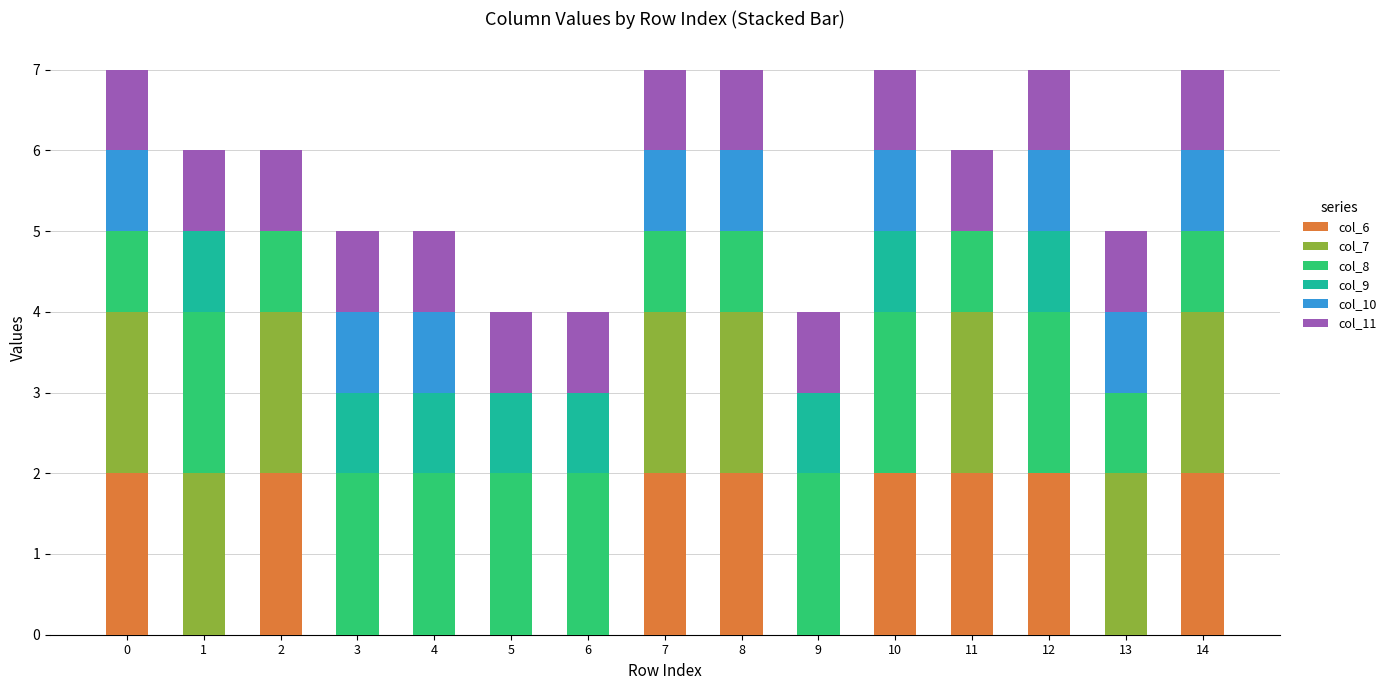

Is it true that col_6 equals 0 at 9?

True